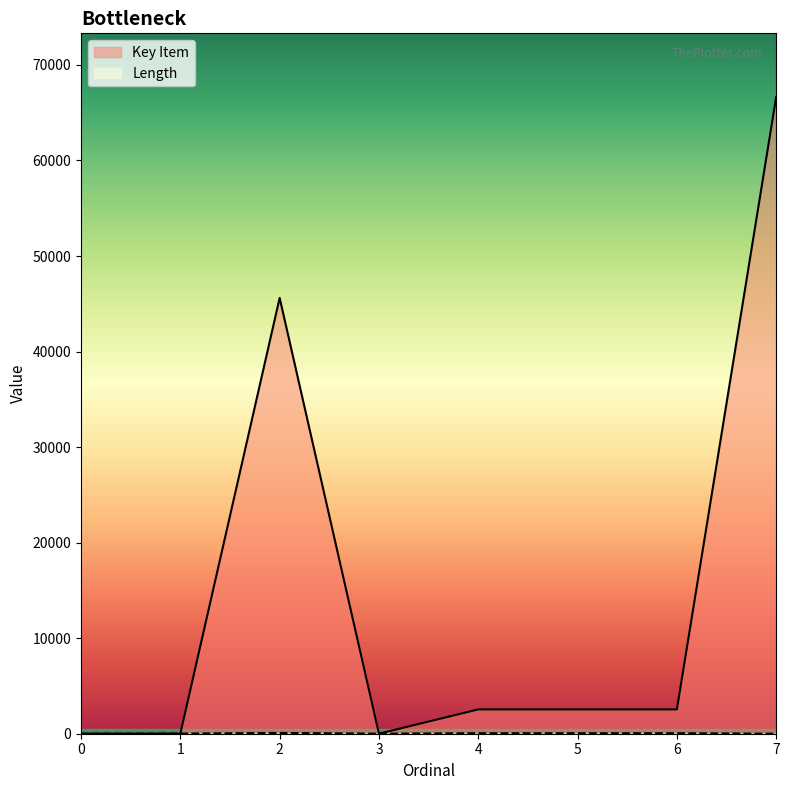

Does the chart have visible grid lines?

No